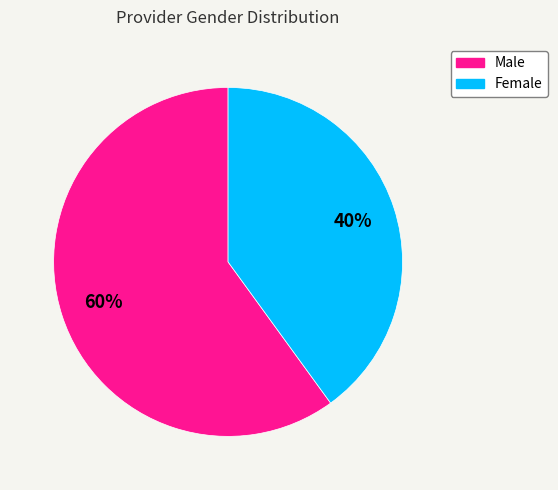

True or false: Female accounts for 40% of the total.

True